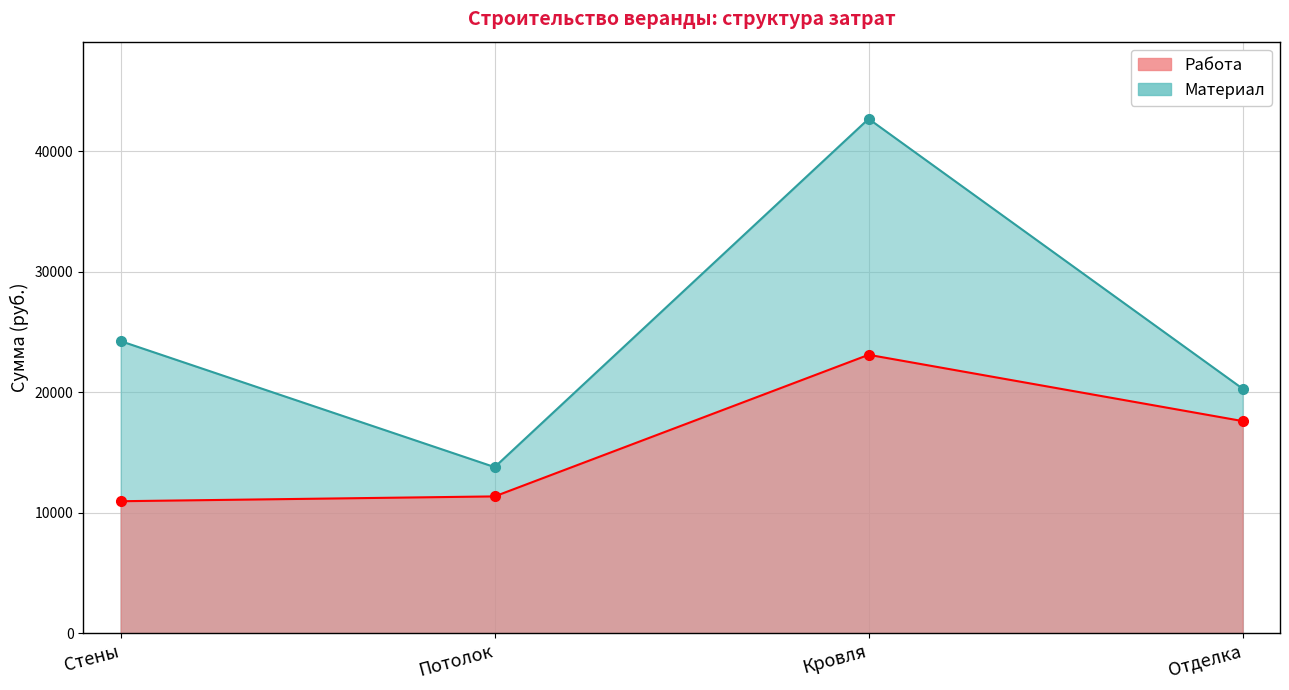

What are all the series names shown in the legend?

Работа, Материал